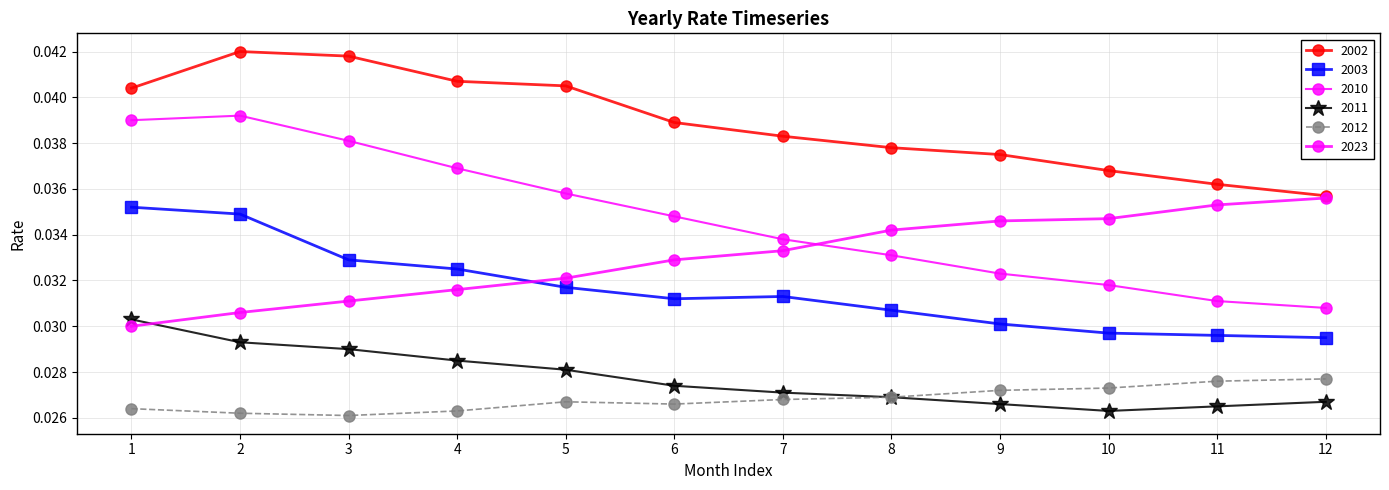

True or false: 2003 has more than 0 points higher than both neighbors.

True